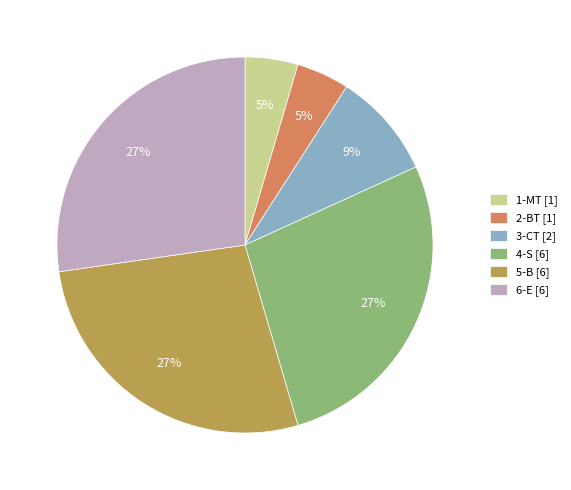

Do 1-MT [1] and 3-CT [2] together represent more than half of the pie?

No